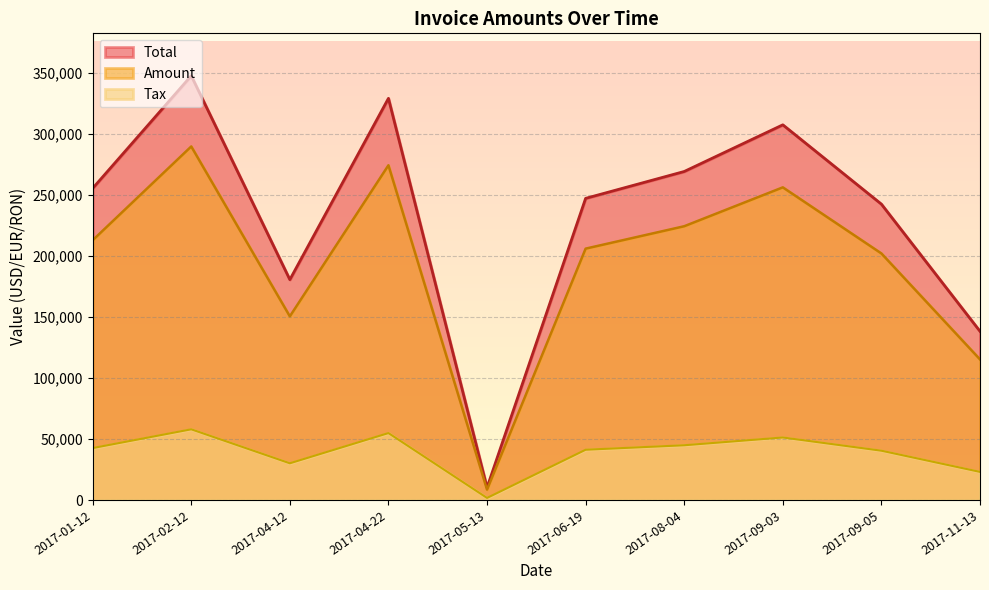

True or false: Total and Tax cross at least once.

False